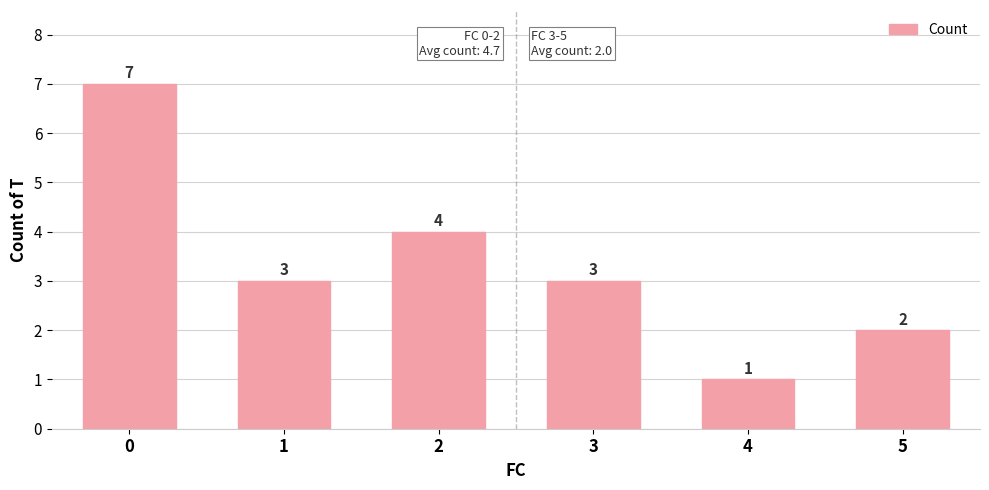

What is the difference between the maximum and minimum values?

6